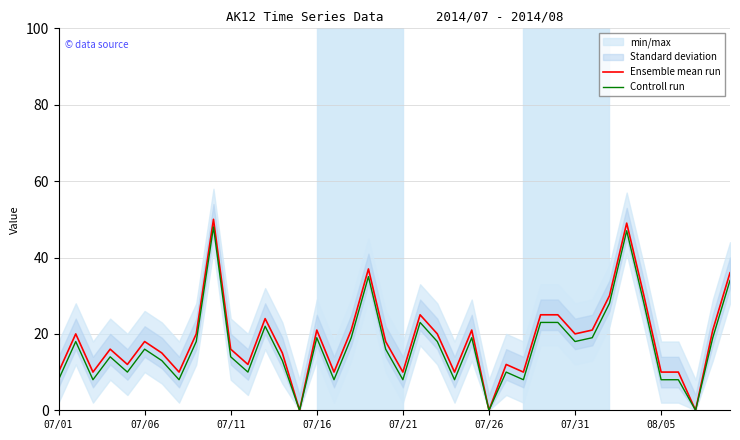

The value of Ensemble mean run at 12 is 24. True or false?

True